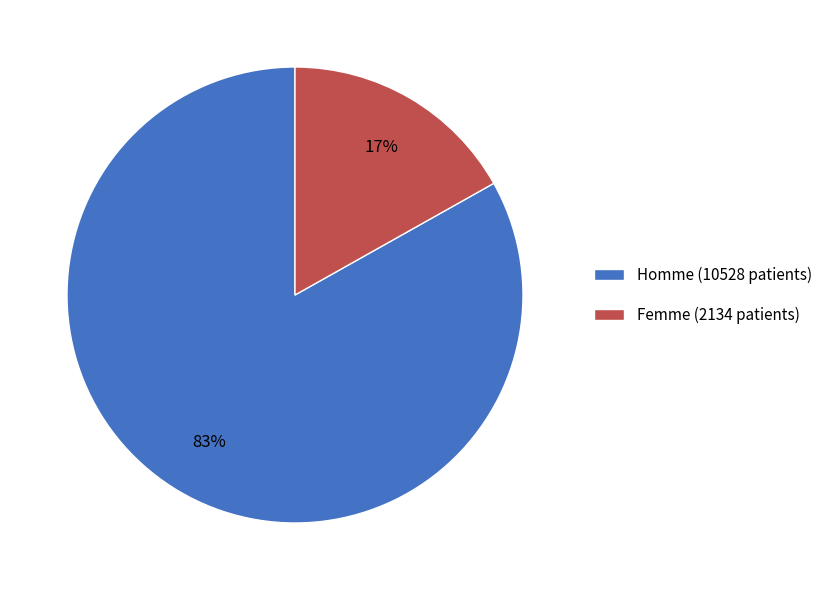

Between Femme and Homme, which is larger?

Homme